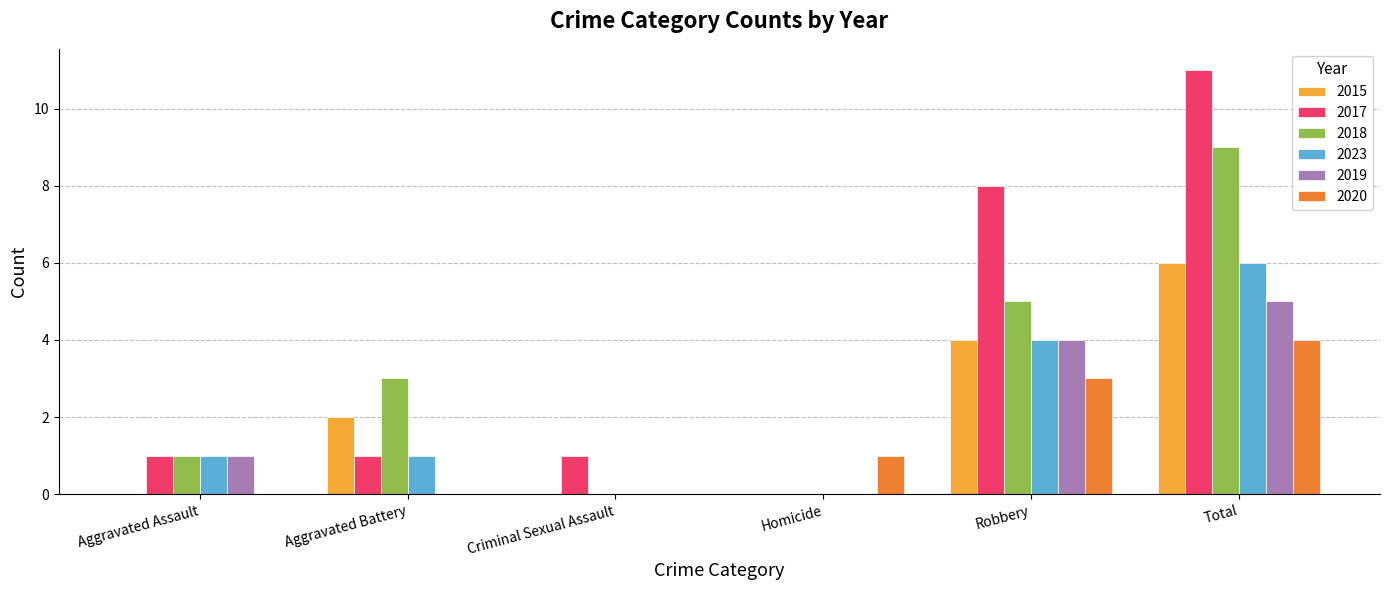

The value of 2020 at Aggravated Assault is -1. True or false?

False